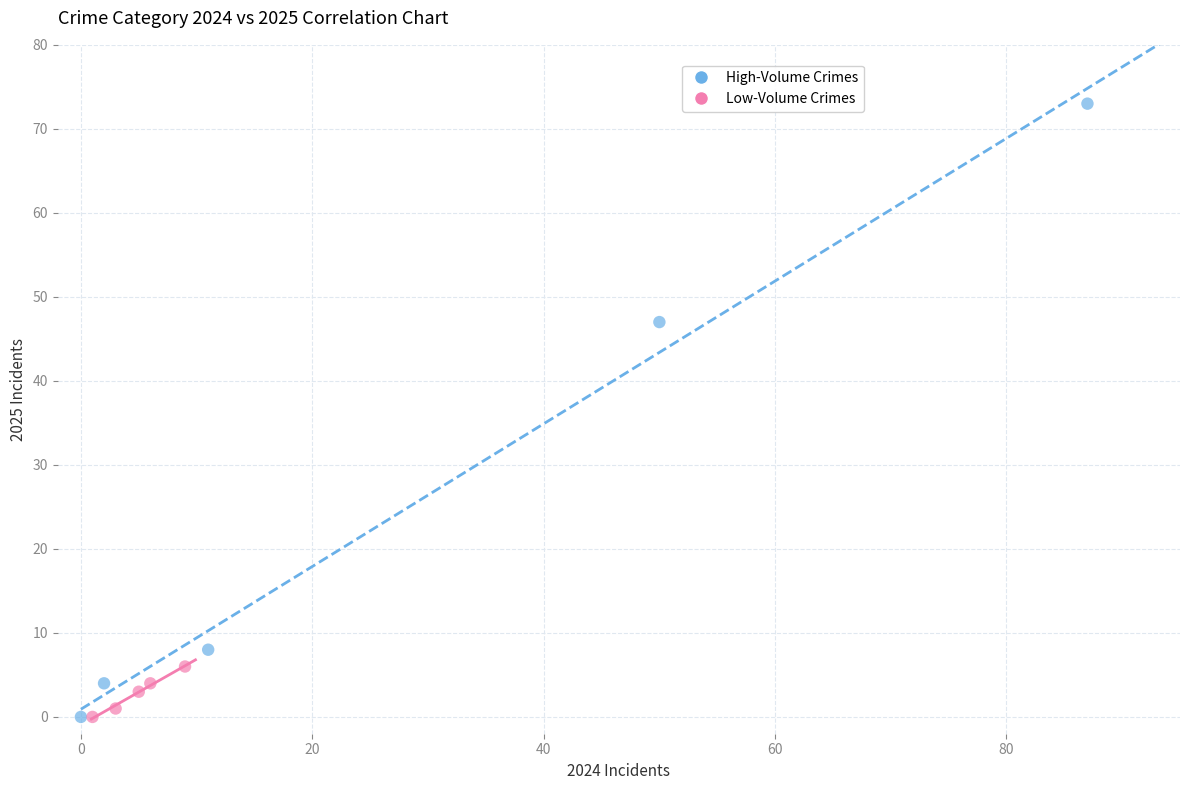

Which series contains the highest Y value?

High-Volume Crimes